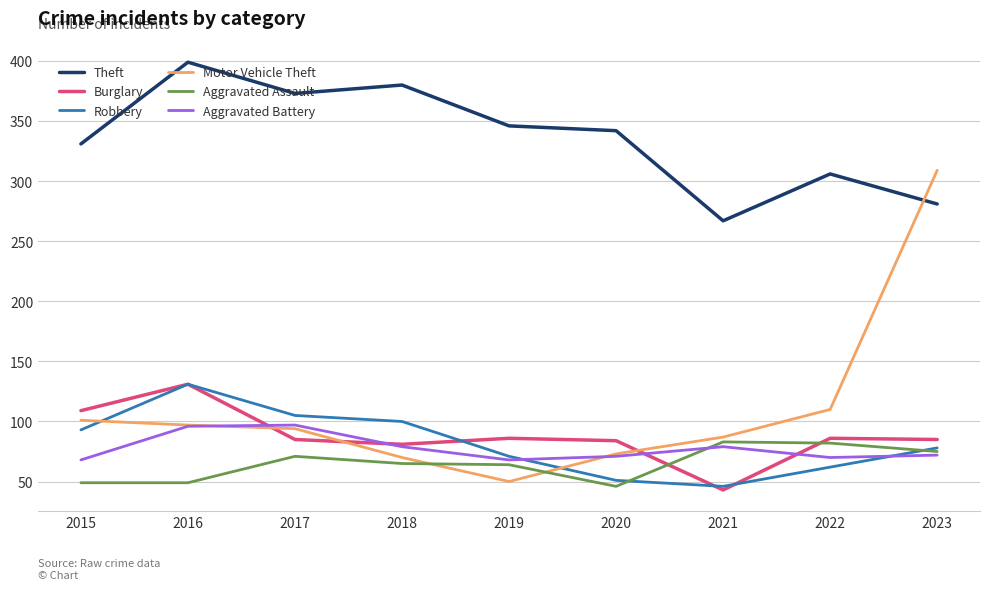

Between 2016 and 2023, which series saw the biggest shift?

Motor Vehicle Theft